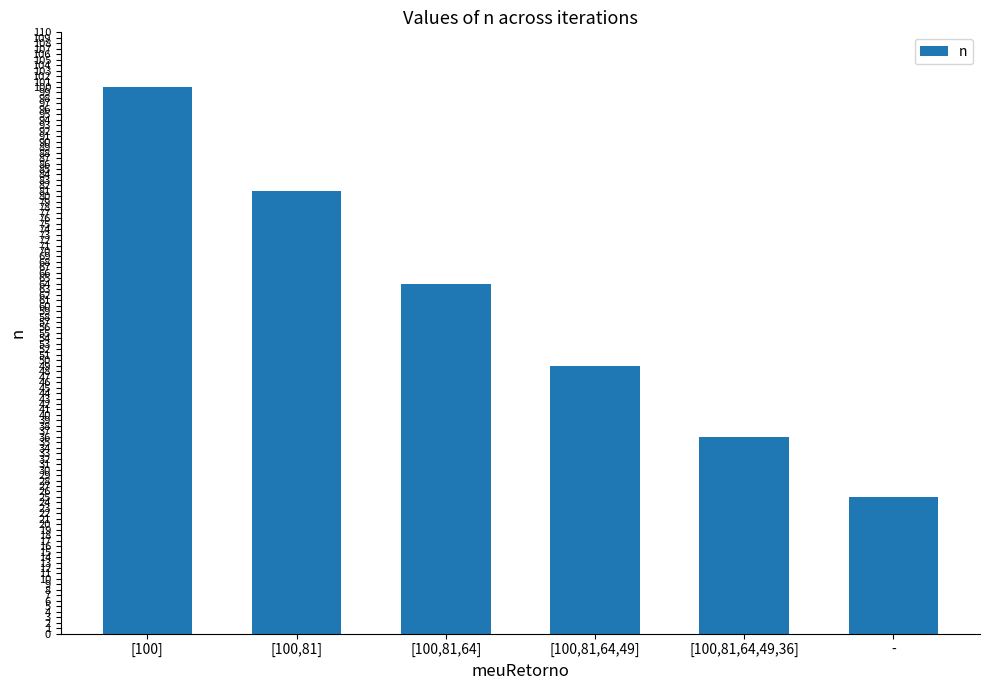

At which label is the value closest to 62?

[100,81,64]